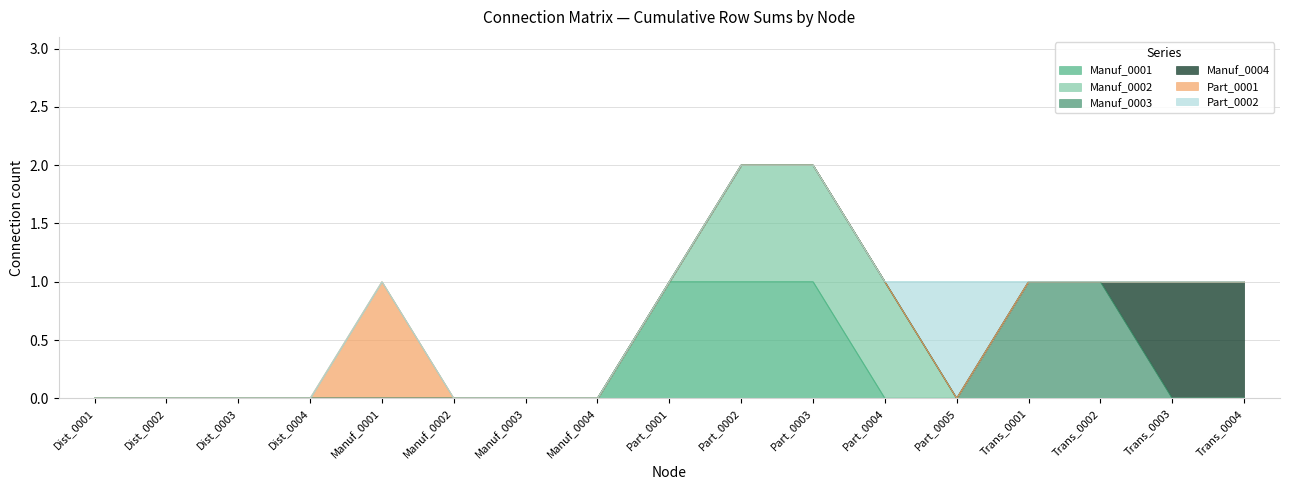

How many data points does each series have?

17